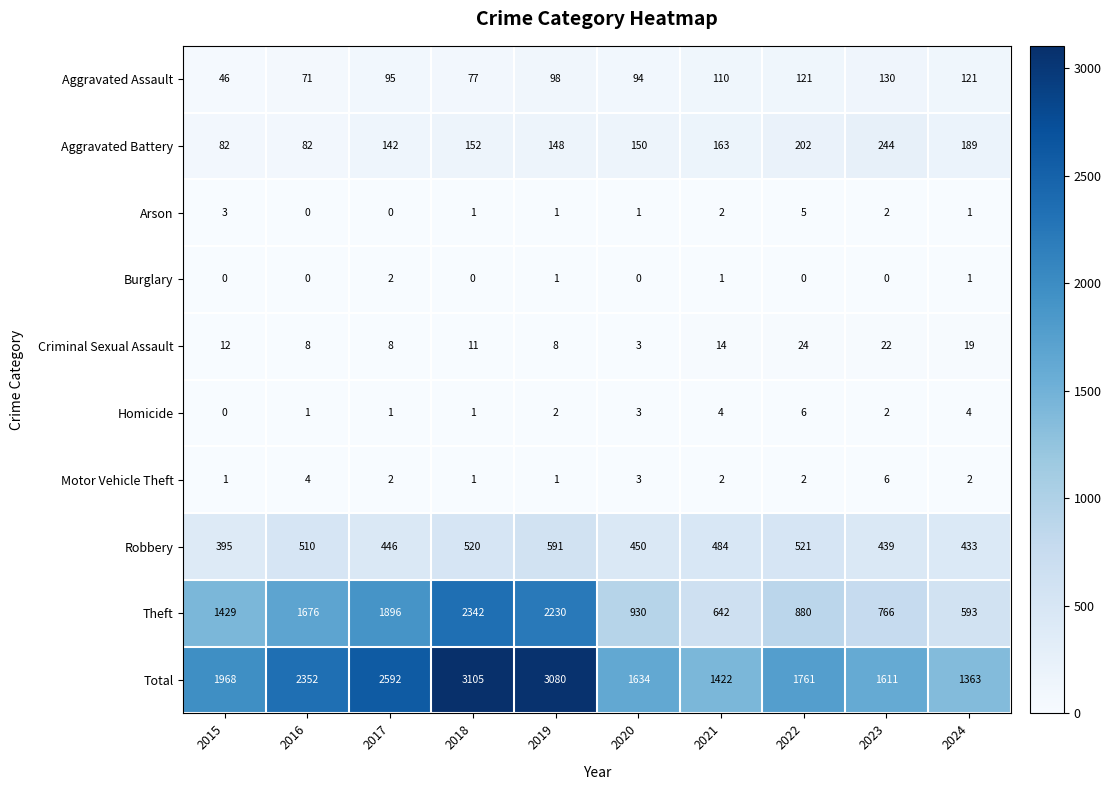

Which category has the lowest value in the Robbery series?

2015